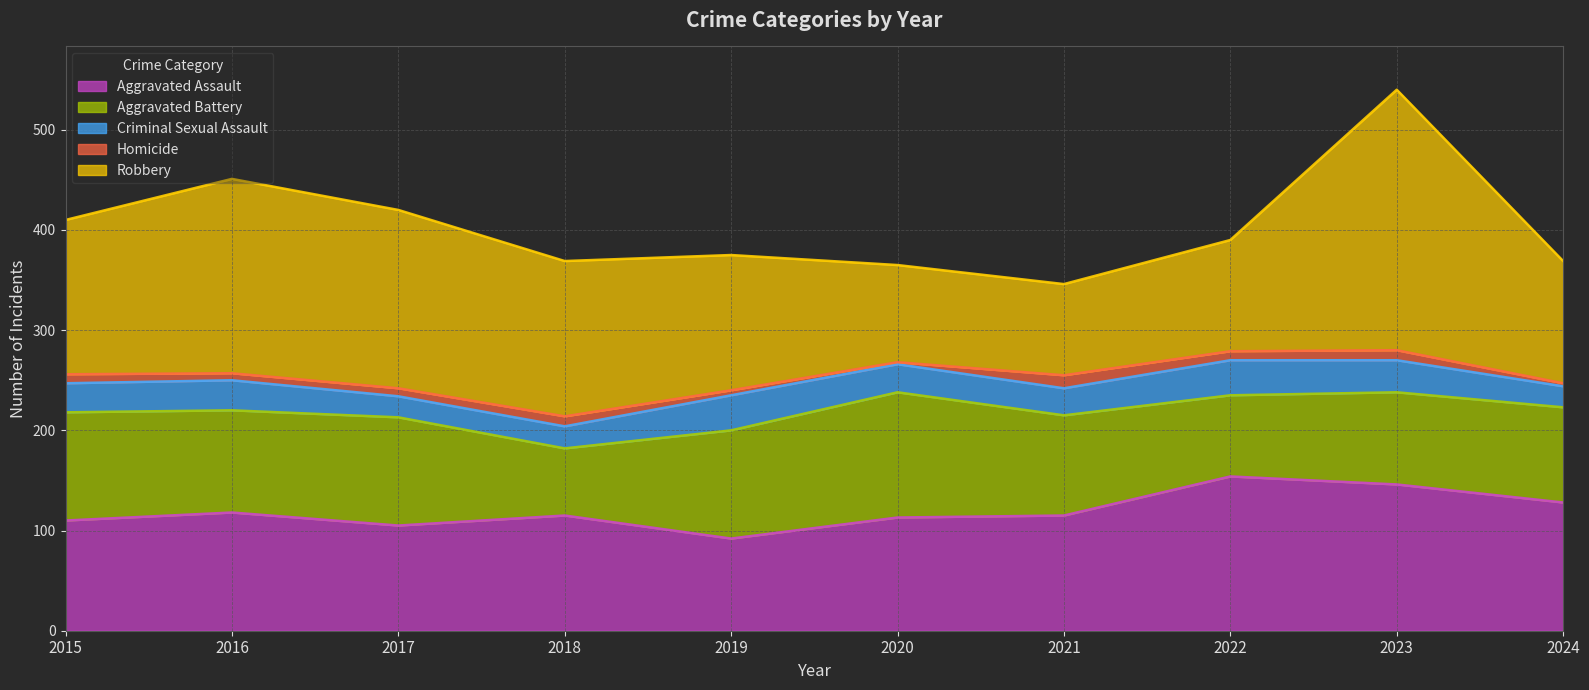

Reading right to left, what are all the values shown in this chart?

Aggravated Assault: 128	146	154	115	113	92	115	105	118	110
Aggravated Battery: 95	92	81	100	125	108	67	108	102	108
Criminal Sexual Assault: 21	32	35	27	28	35	22	21	30	29
Homicide: 3	10	9	13	2	5	10	8	7	9
Robbery: 122	260	111	91	97	135	155	178	194	154